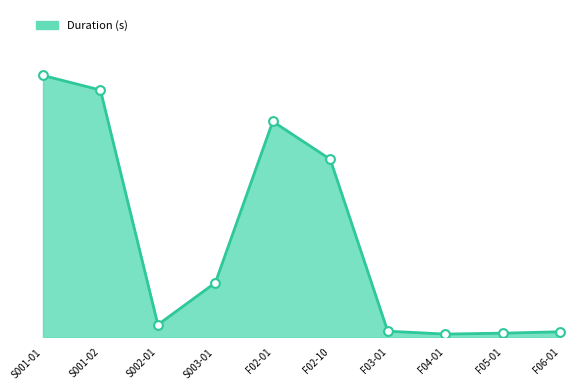

What is the change in value from S001-01 to F02-01?

-5.6